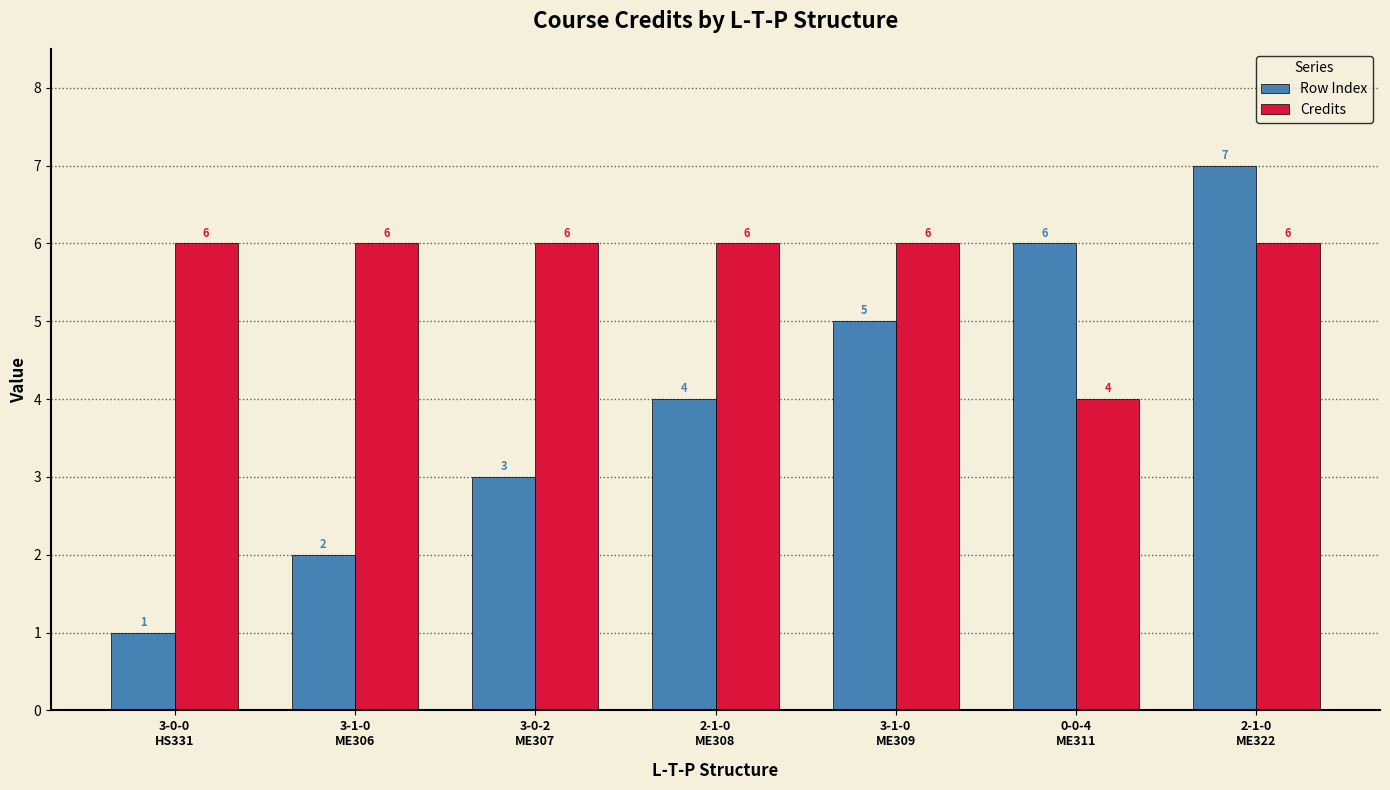

What is the value of the Credits bar at the 1st from the left?

6